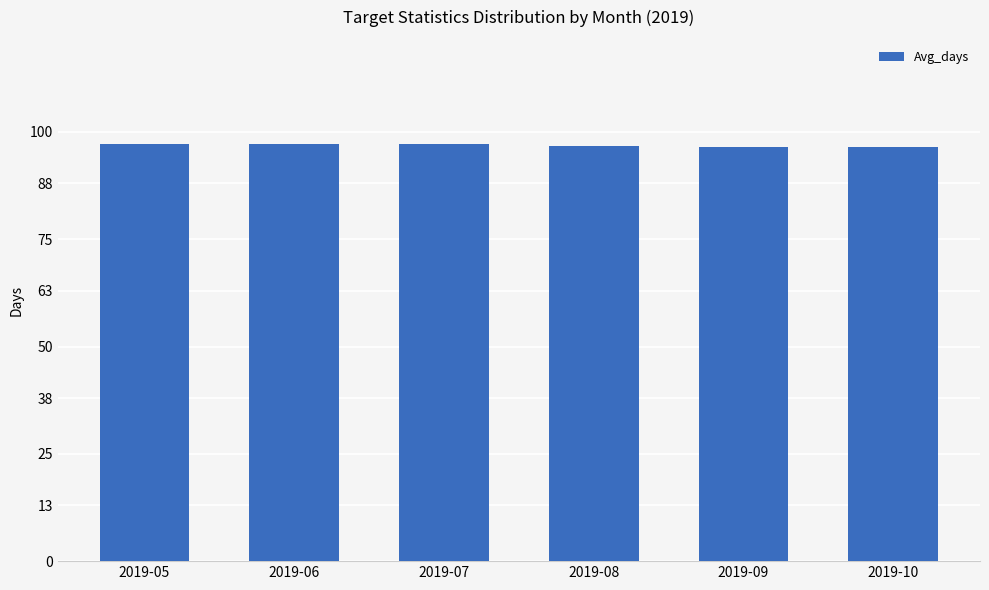

At which label does the data first exceed 97?

2019-05